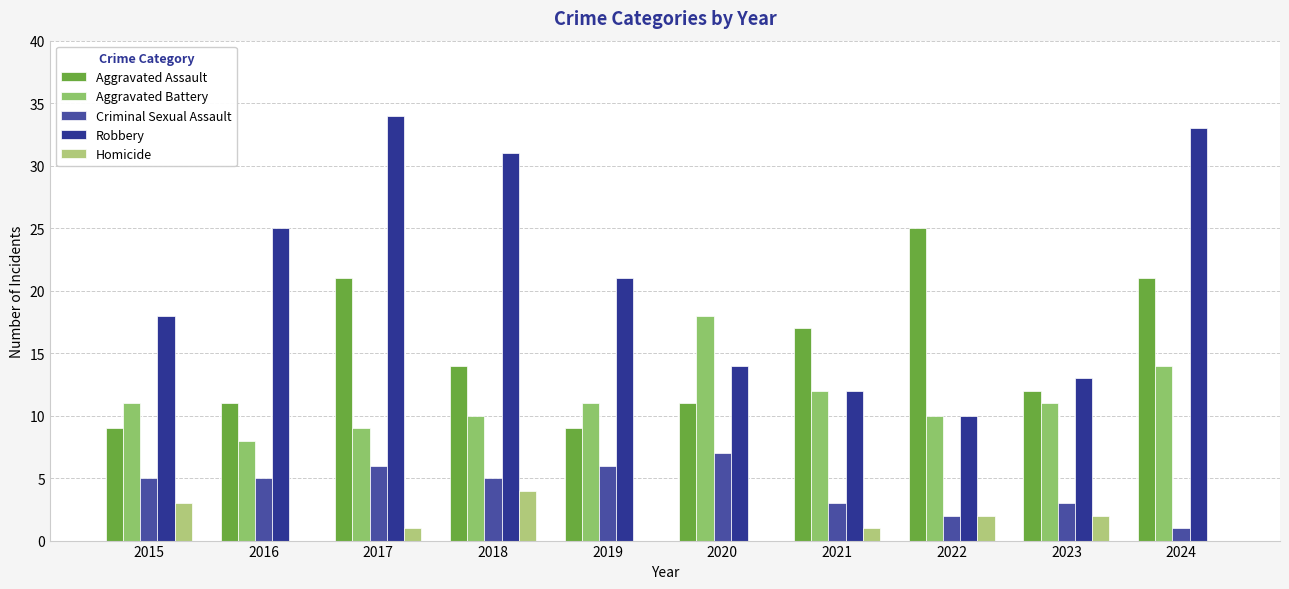

Reading left to right, list all the values displayed in this chart.

Aggravated Assault: 2015=9	2016=11	2017=21	2018=14	2019=9	2020=11	2021=17	2022=25	2023=12	2024=21
Aggravated Battery: 2015=11	2016=8	2017=9	2018=10	2019=11	2020=18	2021=12	2022=10	2023=11	2024=14
Criminal Sexual Assault: 2015=5	2016=5	2017=6	2018=5	2019=6	2020=7	2021=3	2022=2	2023=3	2024=1
Robbery: 2015=18	2016=25	2017=34	2018=31	2019=21	2020=14	2021=12	2022=10	2023=13	2024=33
Homicide: 2015=3	2016=0	2017=1	2018=4	2019=0	2020=0	2021=1	2022=2	2023=2	2024=0